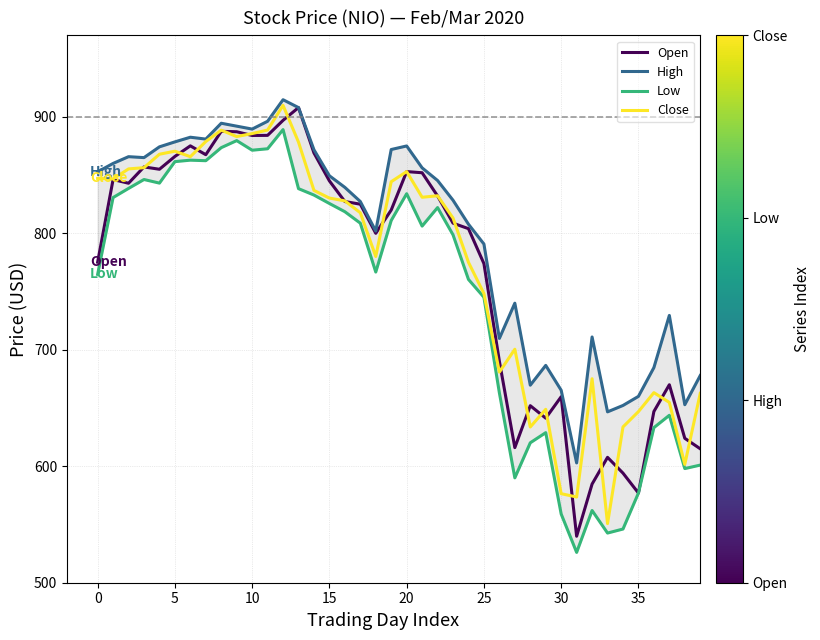

Count the number of data series in this chart.

4